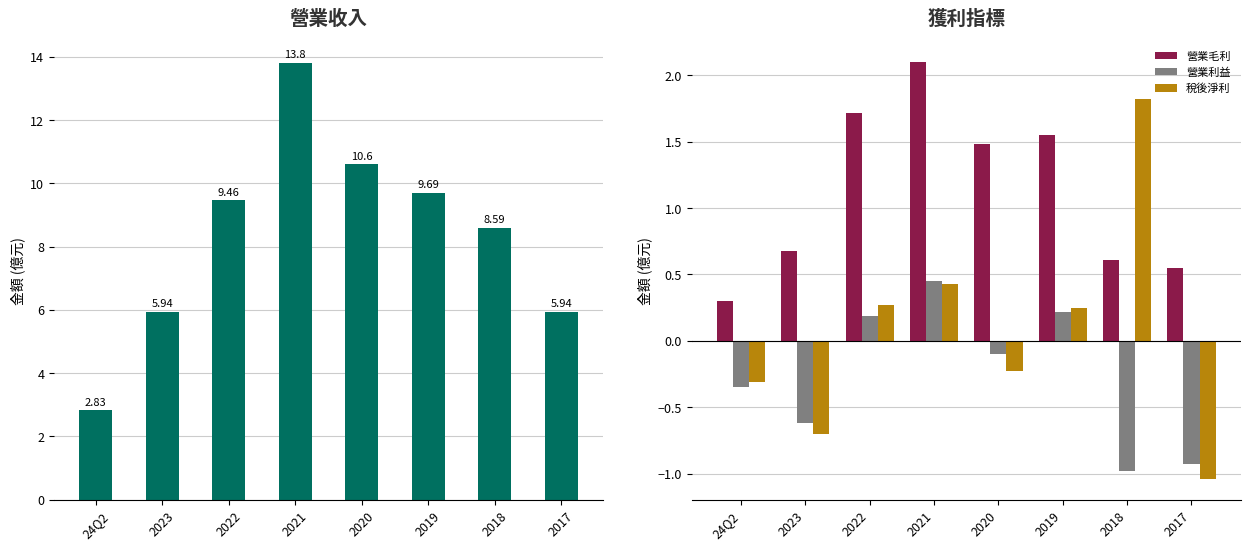

The value of 稅後淨利 at 2017 is -1.4. True or false?

False